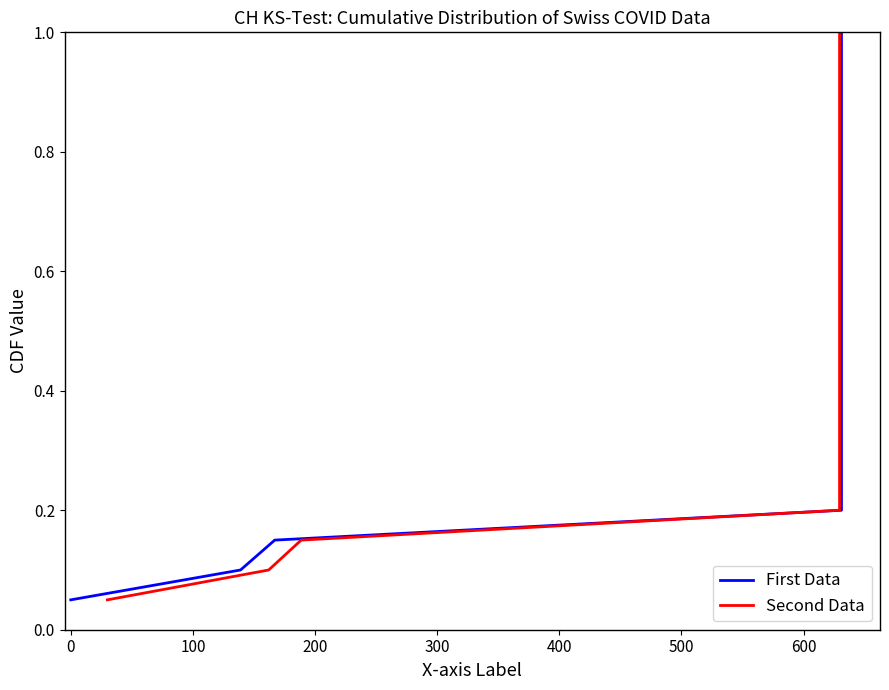

What is the sum of all Second Data values?

10.5